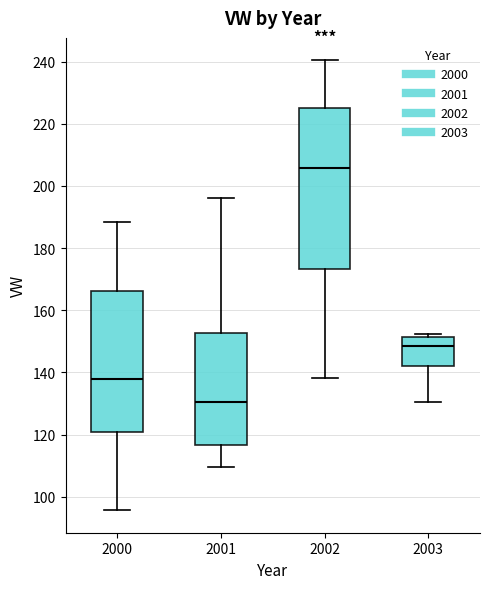

Reading left to right, transcribe this box plot: for each box, give where its median line is, the range the box spans, and where its two whiskers end, as read against the y-axis. The values are not printed on the chart, so give them approximately, as read against the axis.

2000: median 138, box 120 to 166, whiskers 96 to 188
2001: median 130, box 116 to 152, whiskers 110 to 196
2002: median 206, box 174 to 226, whiskers 138 to 240
2003: median 148, box 142 to 152, whiskers 130 to 152 (just above the box's upper edge)